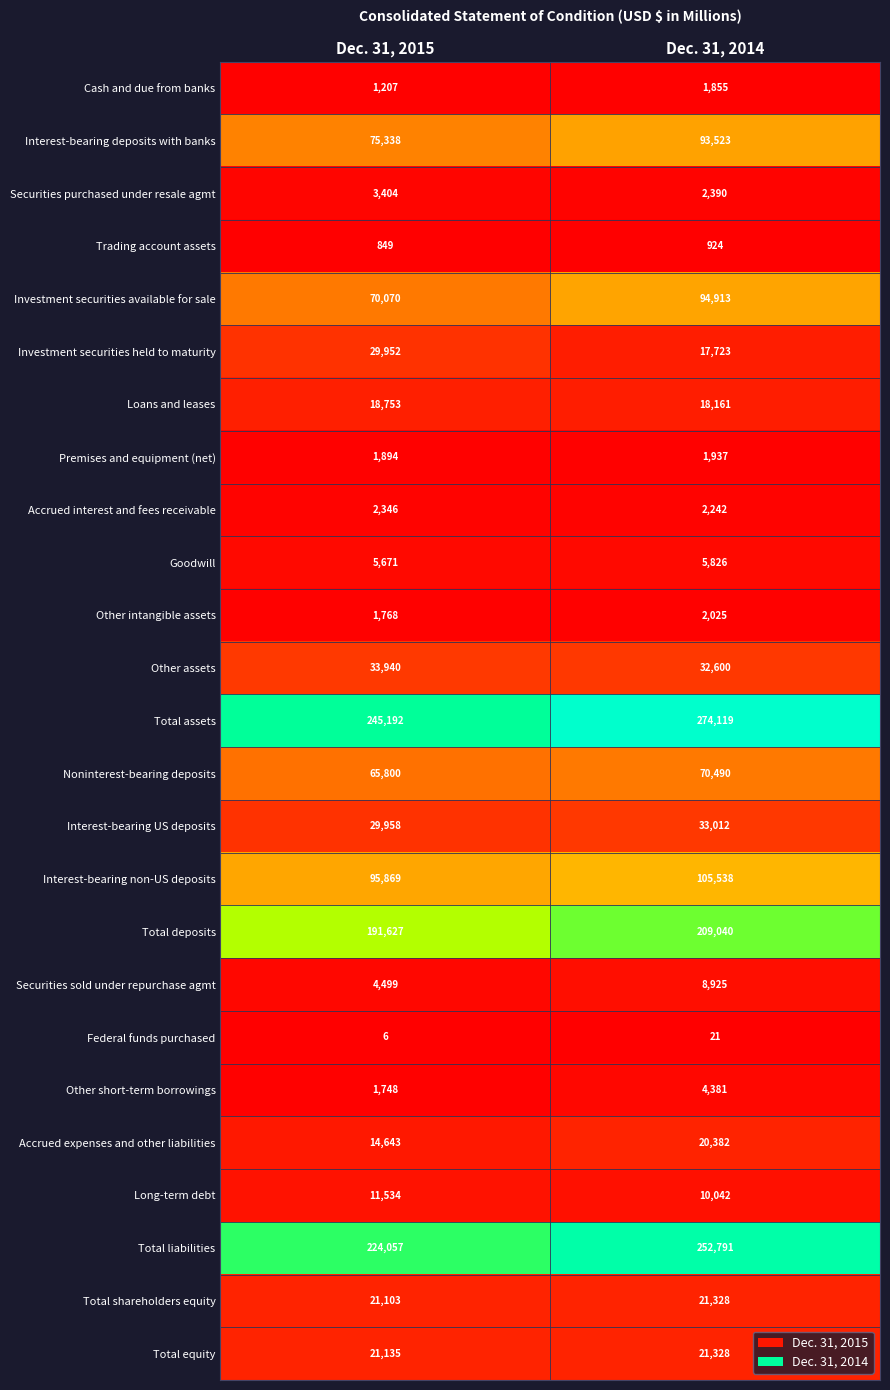

At how many categories does at least one series exceed 90425?

2